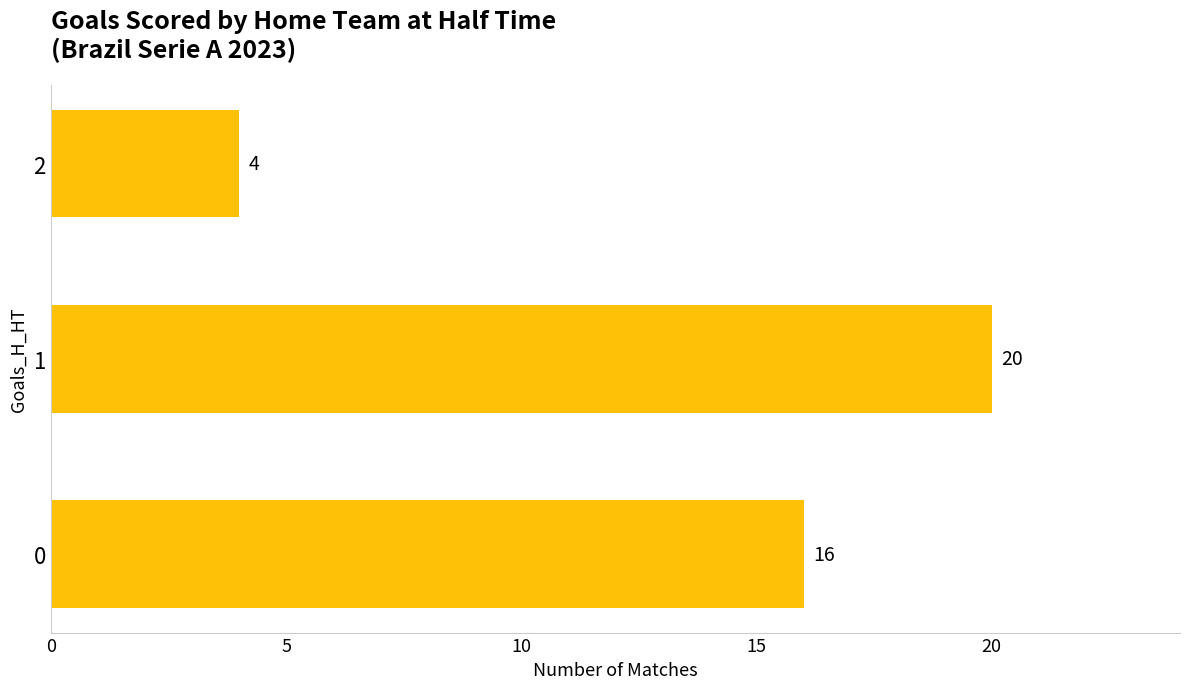

Reading top to bottom, transcribe all the data shown in this chart.

2=4	1=20	0=16